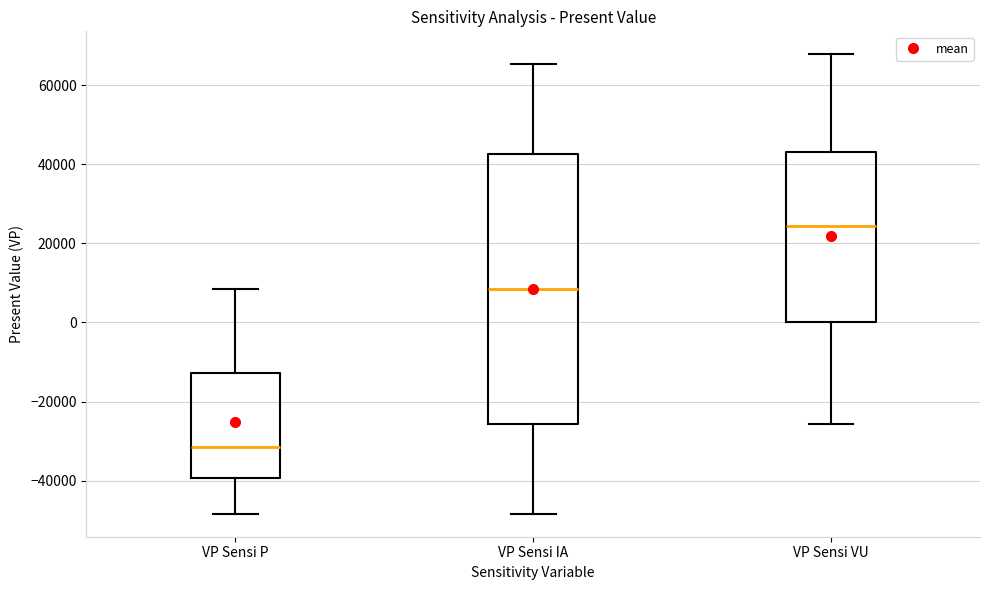

Reading left to right, read every box against the y-axis: the position of its median line, the range the box covers, and the ends of its whiskers. The values are not printed on the chart, so give them approximately, as read against the axis.

VP Sensi P: median -32000, box -40000 to -12000, whiskers -48000 to 8000
VP Sensi IA: median 8000, box -26000 to 42000, whiskers -48000 to 66000
VP Sensi VU: median 24000, box 0 to 44000, whiskers -26000 to 68000